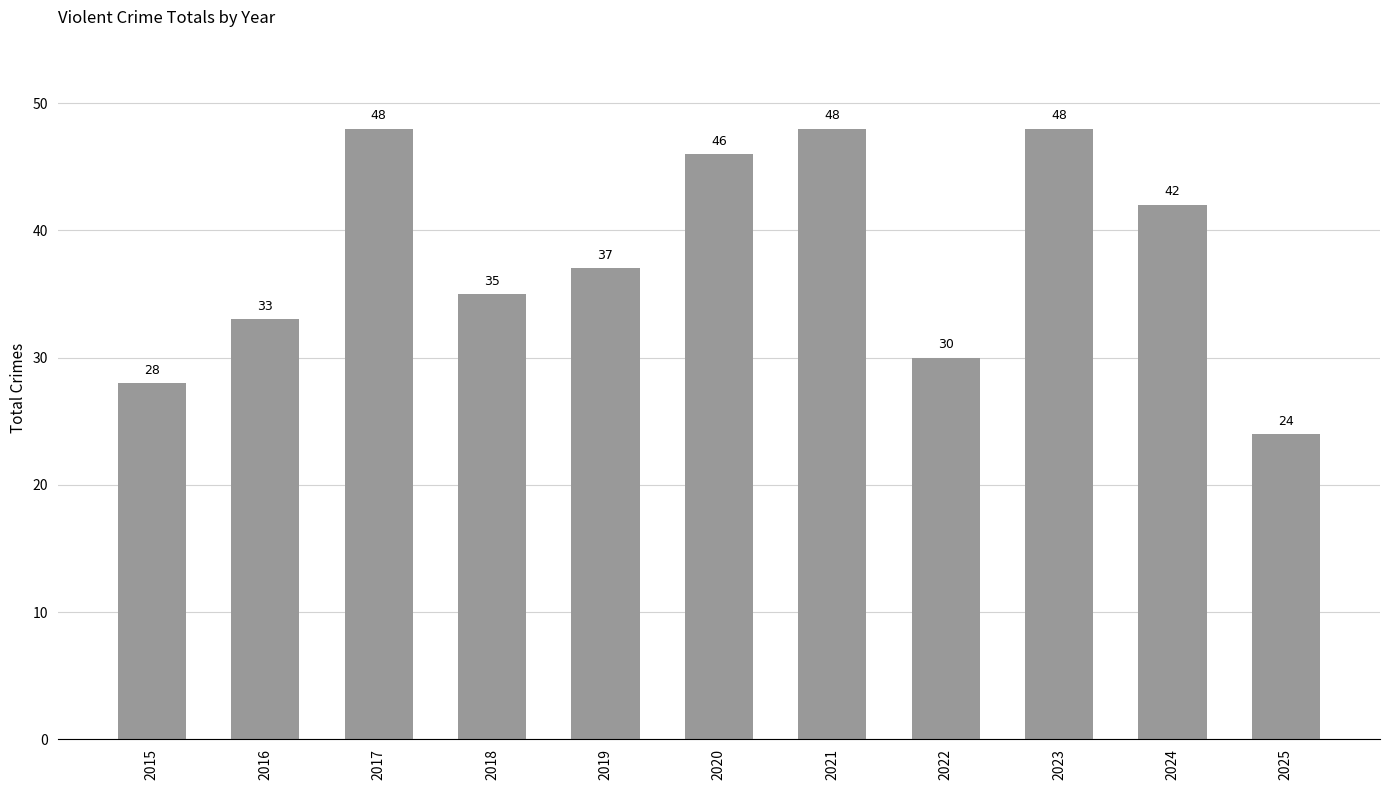

What is the value of the 5th bar from the left?

37